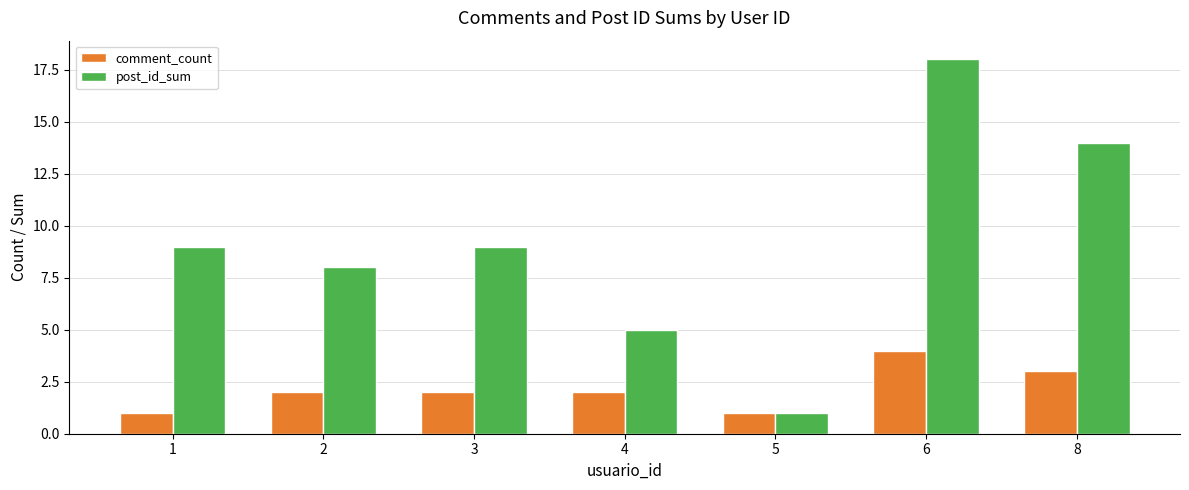

Reading left to right, what are all the values shown in this chart?

comment_count: 1	2	2	2	1	4	3
post_id_sum: 9	8	9	5	1	18	14